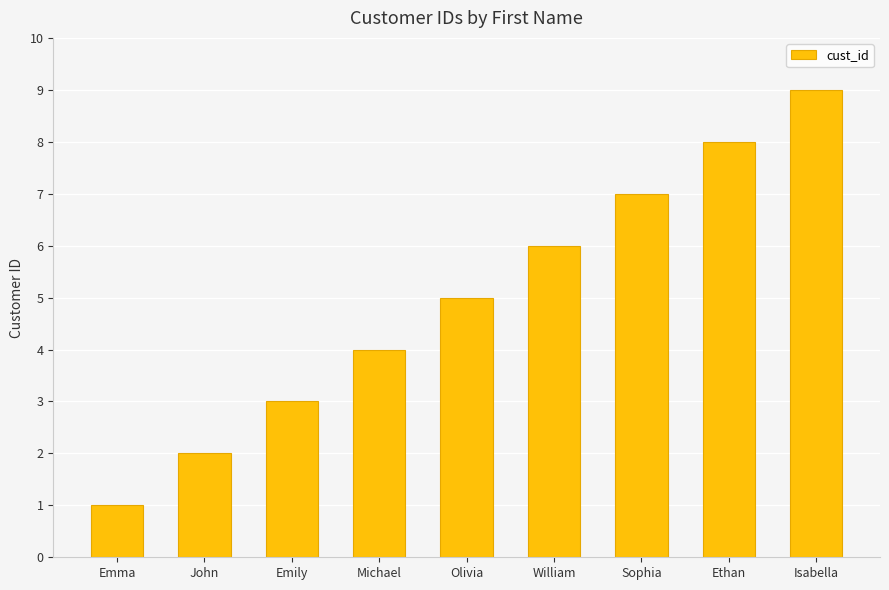

What is the average value?

5